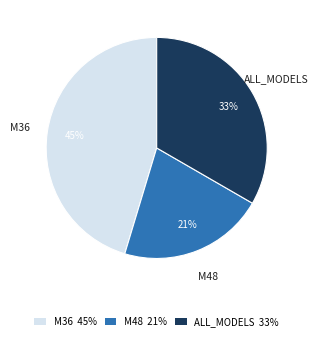

Is ALL_MODELS the majority of the pie?

No